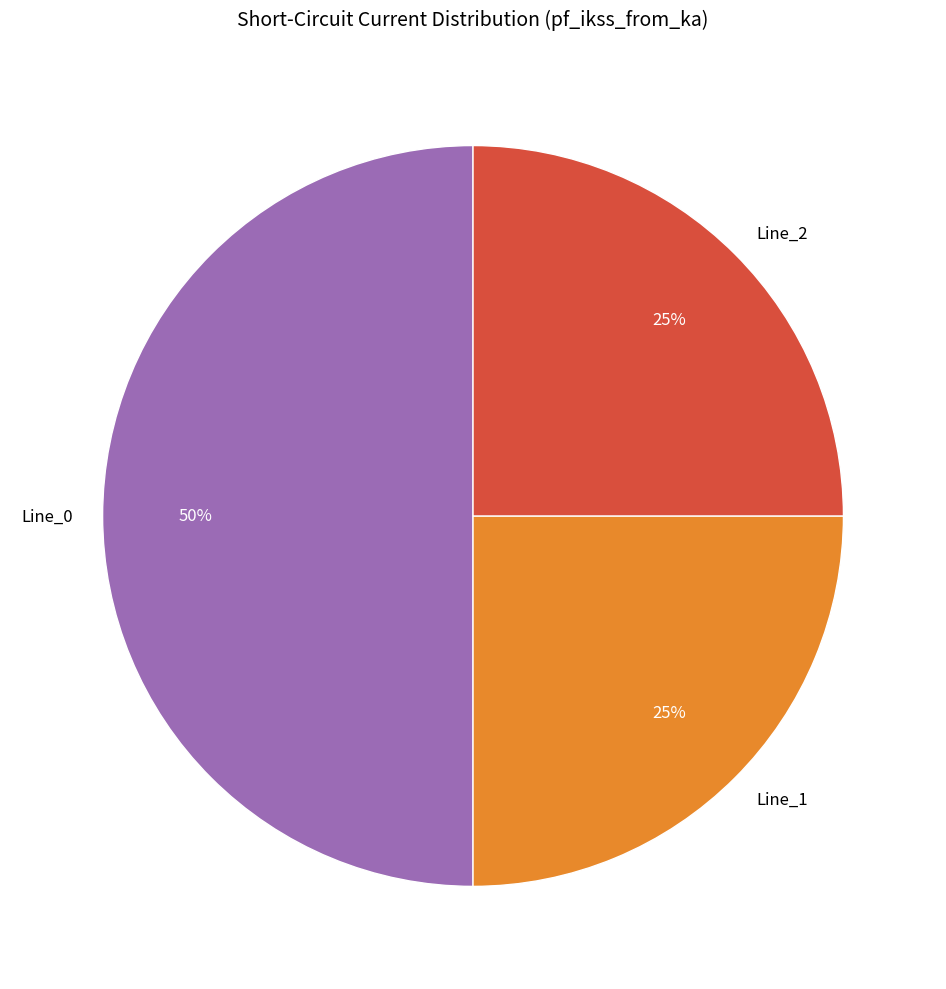

Is it true that Line_1 is 40% of the pie?

False